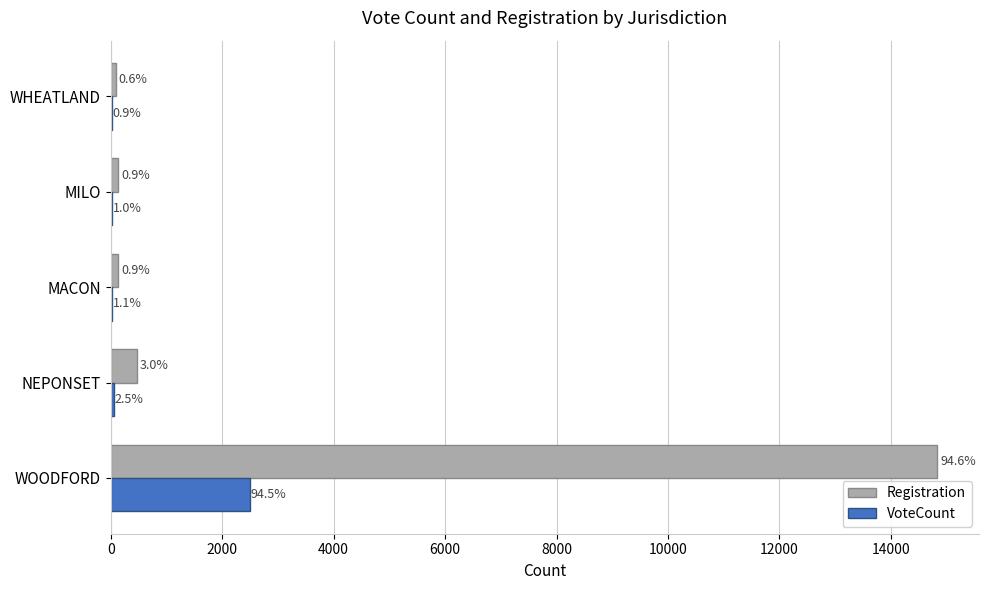

What are all the series names shown in the legend?

Registration, VoteCount